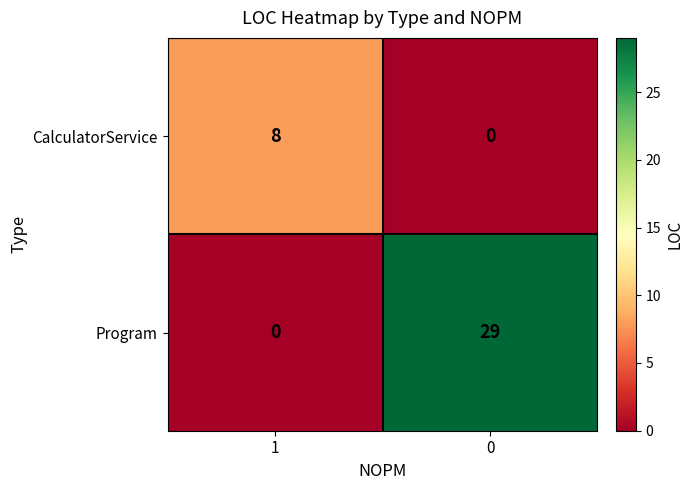

Count the number of categories in the chart.

2